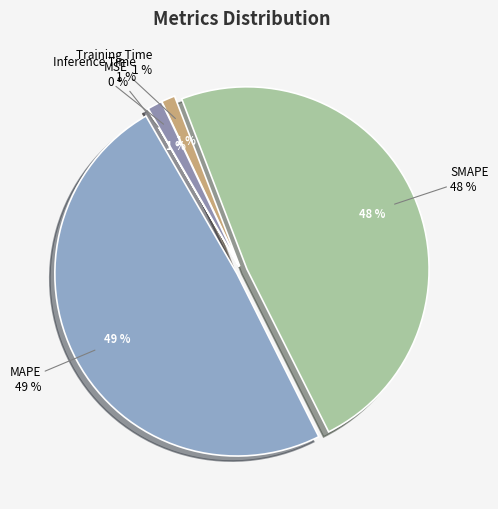

True or false: MSE accounts for 1% of the total.

False